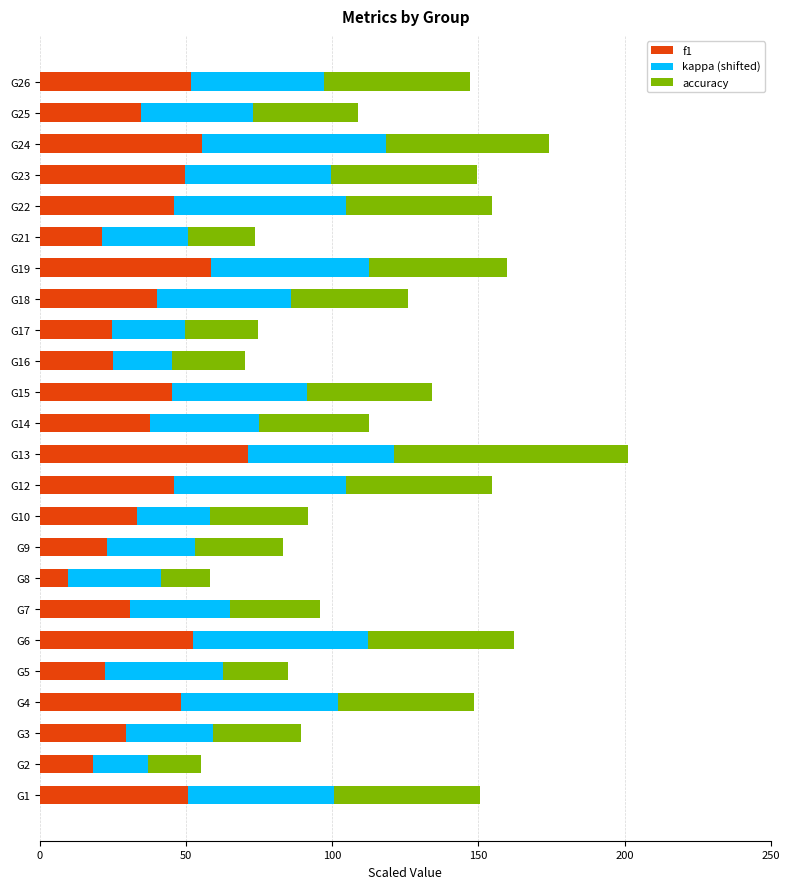

At which label does f1 reach its peak?

G13